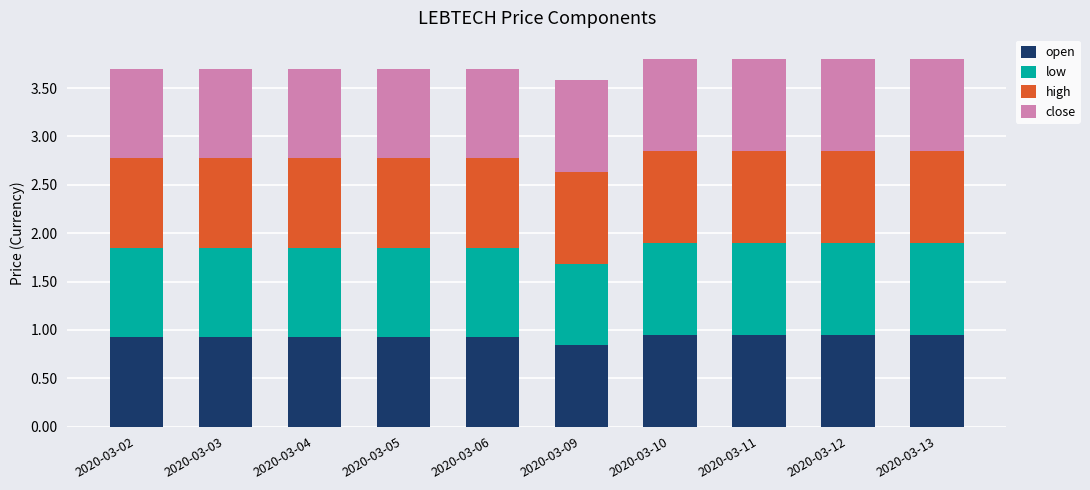

Where is open nearest to the value 0?

2020-03-09